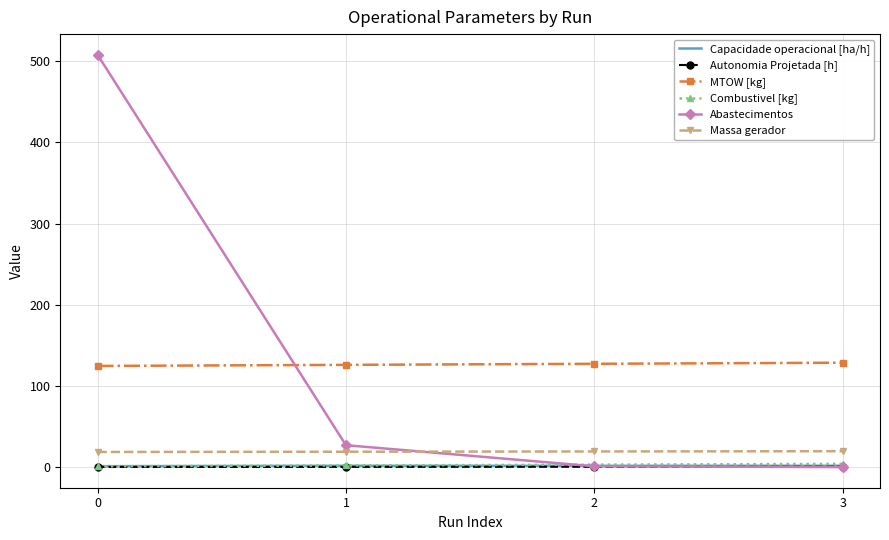

True or false: MTOW [kg] and Autonomia Projetada [h] cross at least once.

False